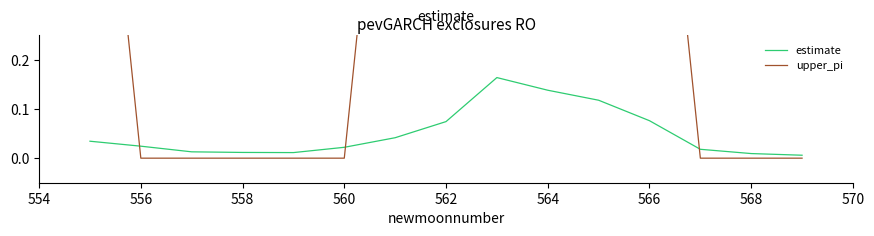

Between 562 and 564, which is larger?

564